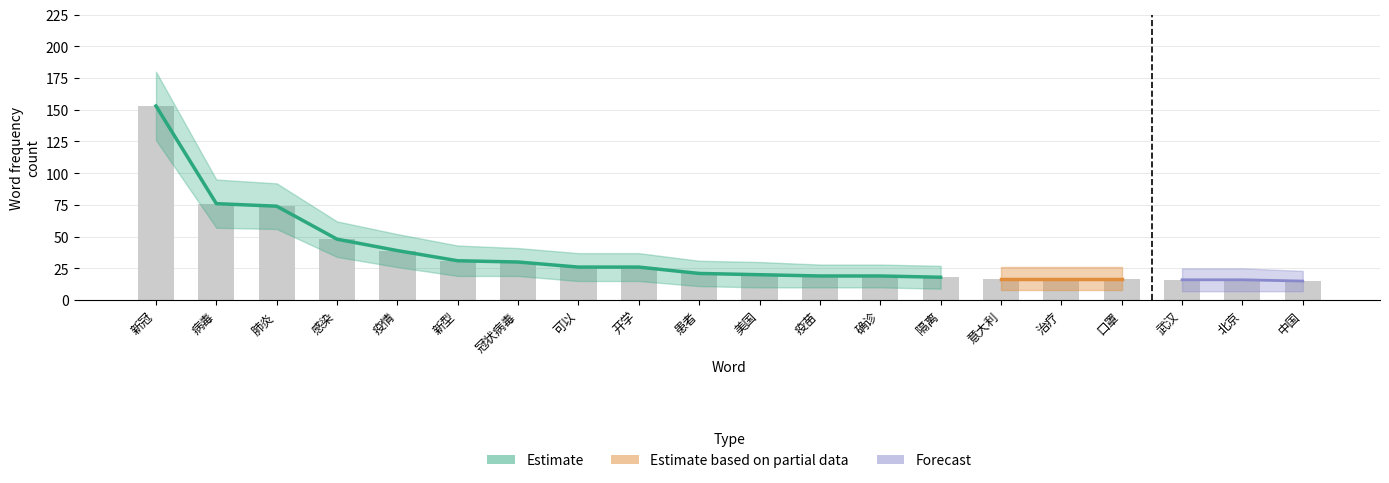

How many bars are there in each group?

3